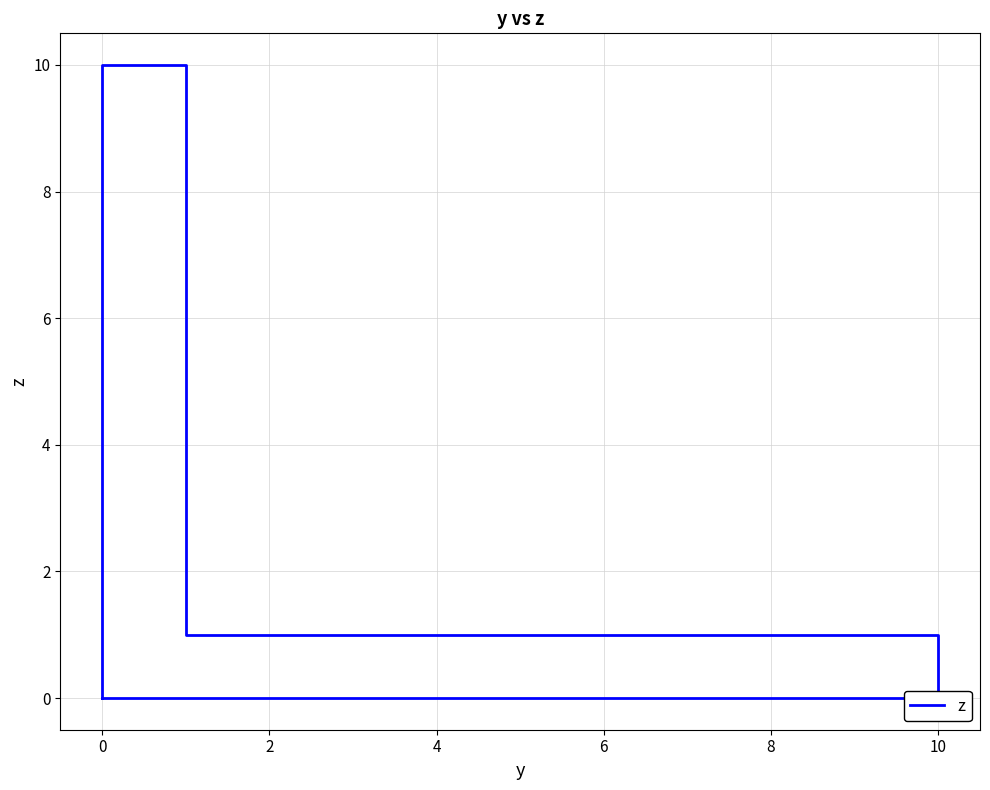

How many values are between 0 and 10?

7